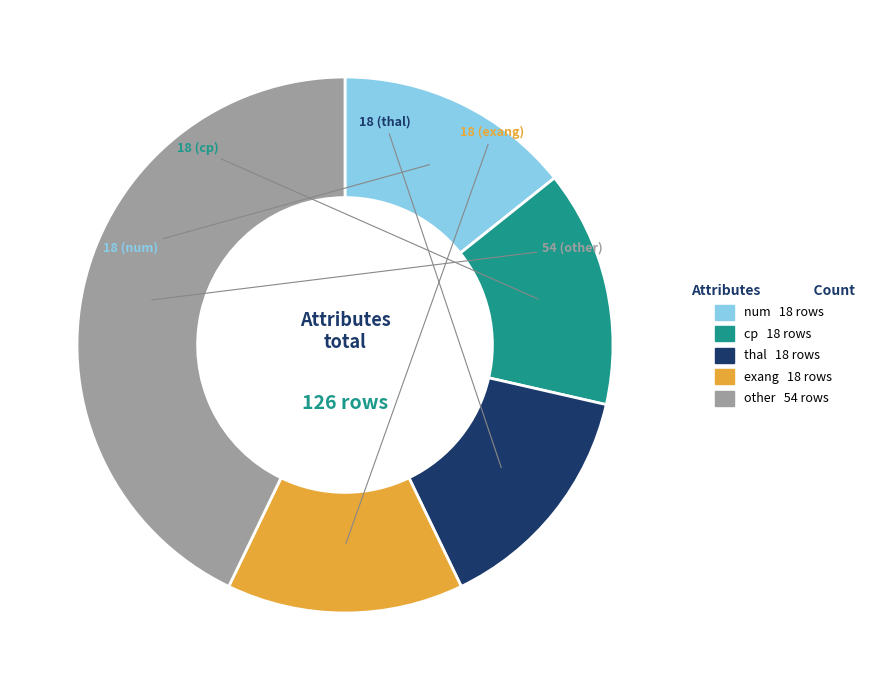

Combined, do thal and cp account for over 50%?

No